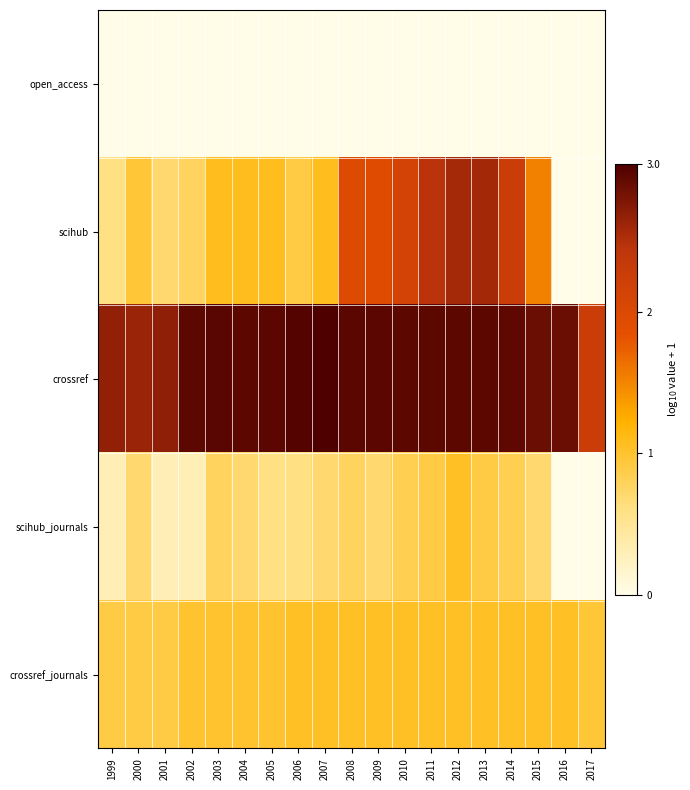

Reading right to left, list all the values displayed in this chart.

open_access: 2017=0.0	2016=0.0	2015=0.0	2014=0.0	2013=0.0	2012=0.0	2011=0.0	2010=0.0	2009=0.0	2008=0.0	2007=0.0	2006=0.0	2005=0.0	2004=0.0	2003=0.0	2002=0.0	2001=0.0	2000=0.0	1999=0.0
scihub: 2017=0.0	2016=0.0	2015=1.5	2014=2.3	2013=2.6	2012=2.6	2011=2.5	2010=2.1	2009=1.9	2008=2.0	2007=1.1	2006=0.9	2005=1.1	2004=1.1	2003=1.1	2002=0.8	2001=0.7	2000=1.0	1999=0.6
crossref: 2017=2.3	2016=2.9	2015=2.9	2014=2.9	2013=3.0	2012=3.0	2011=3.0	2010=3.0	2009=3.0	2008=3.0	2007=3.0	2006=3.0	2005=3.0	2004=3.0	2003=3.0	2002=3.0	2001=2.7	2000=2.6	1999=2.7
scihub_journals: 2017=0.0	2016=0.0	2015=0.7	2014=0.8	2013=0.9	2012=1.0	2011=0.9	2010=0.8	2009=0.7	2008=0.8	2007=0.7	2006=0.6	2005=0.6	2004=0.7	2003=0.8	2002=0.3	2001=0.3	2000=0.7	1999=0.3
crossref_journals: 2017=1.0	2016=1.0	2015=1.0	2014=1.0	2013=1.0	2012=1.0	2011=1.0	2010=1.0	2009=1.0	2008=1.0	2007=1.0	2006=1.0	2005=1.0	2004=1.0	2003=1.0	2002=1.0	2001=0.9	2000=0.9	1999=0.9